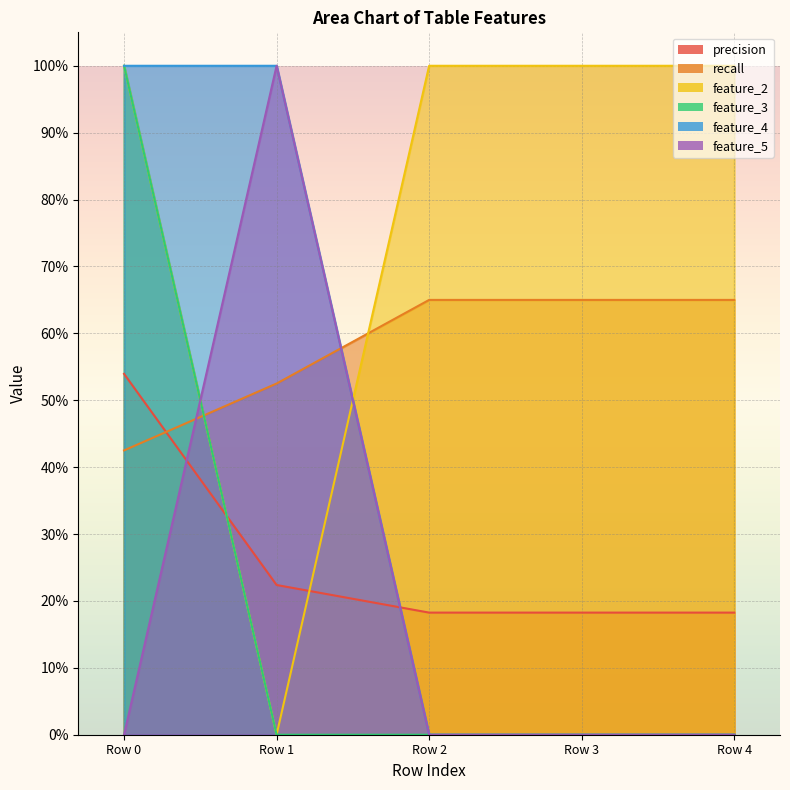

What is the value of the feature_4 point at the 2nd from the left?

1.0